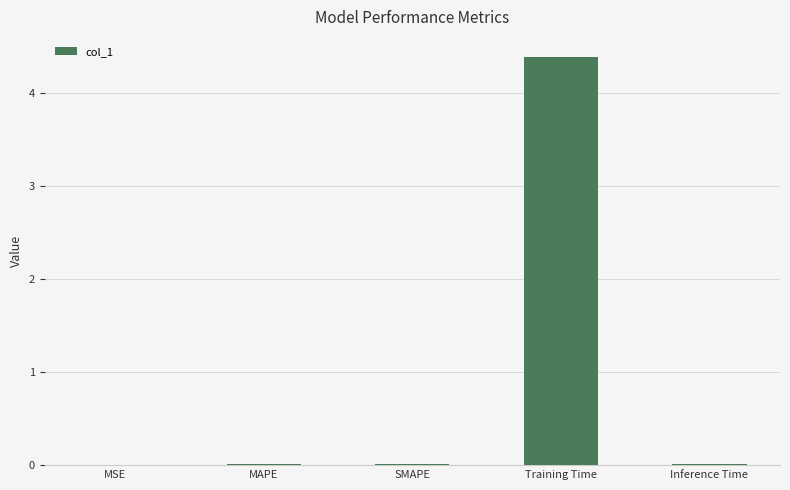

What is the greatest value displayed?

4.4